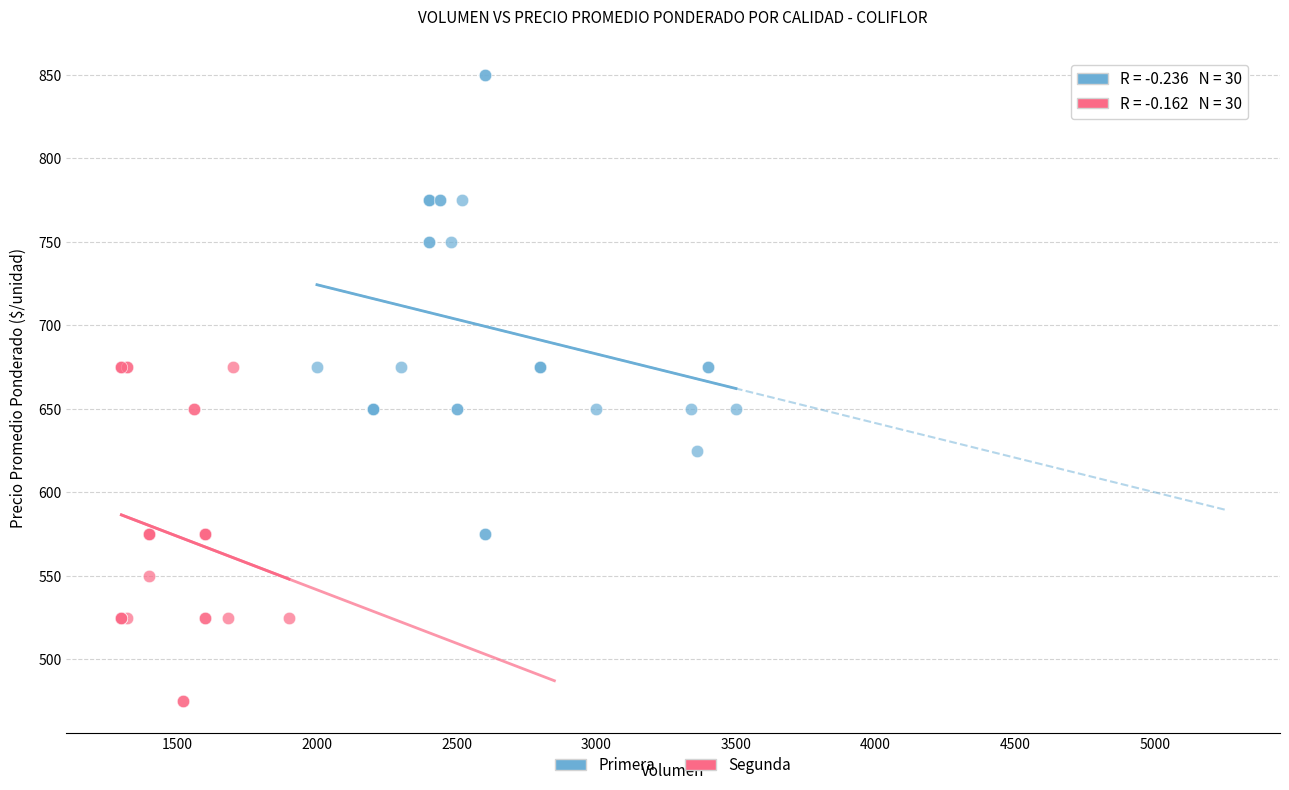

Which series reaches the minimum Y coordinate?

Segunda